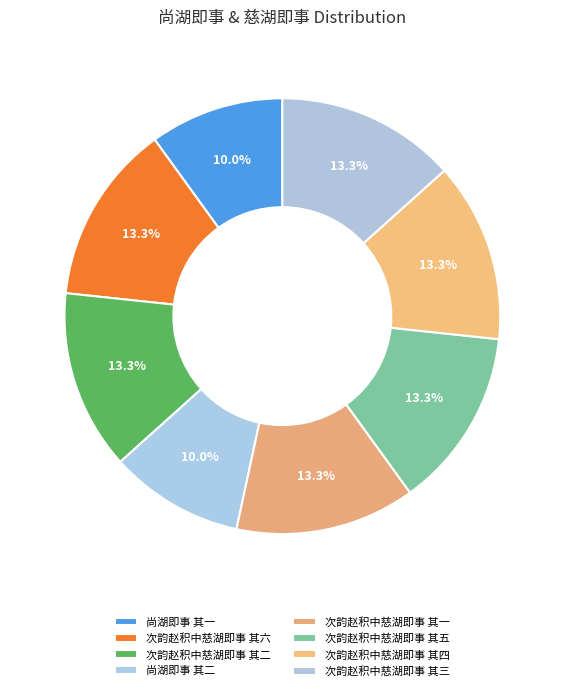

Is the sum of 尚湖即事 其一 and 次韵赵积中慈湖即事 其四 greater than half?

No